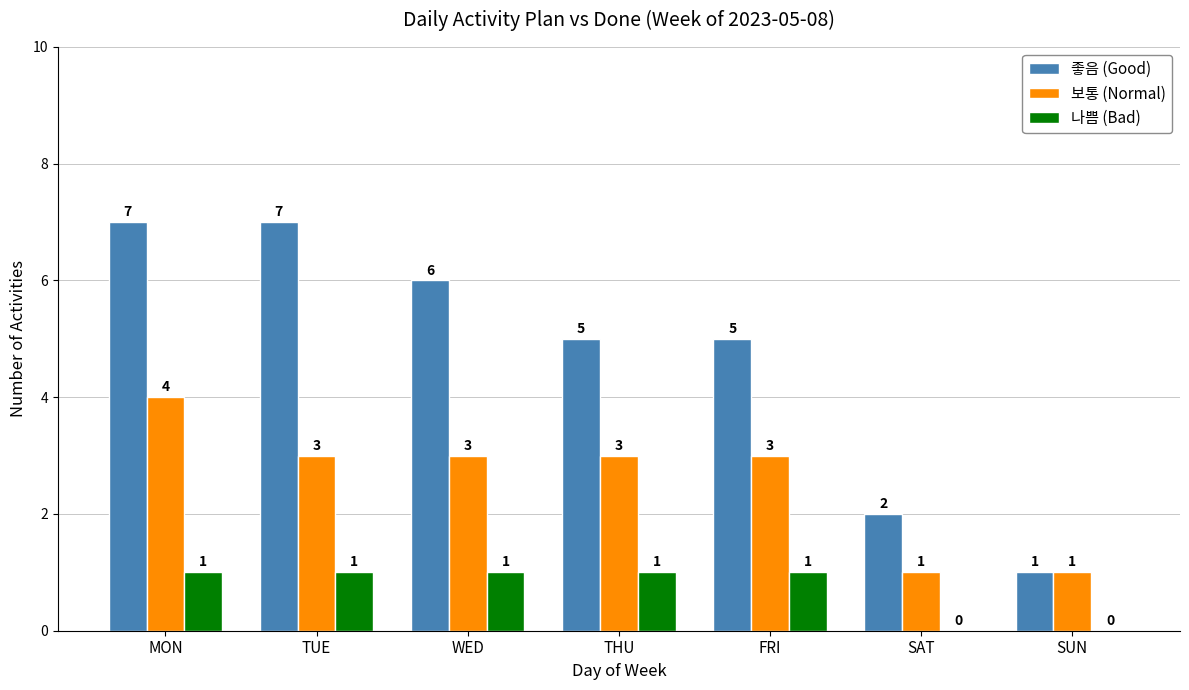

What is the average value of the 좋음 (Good) series?

5